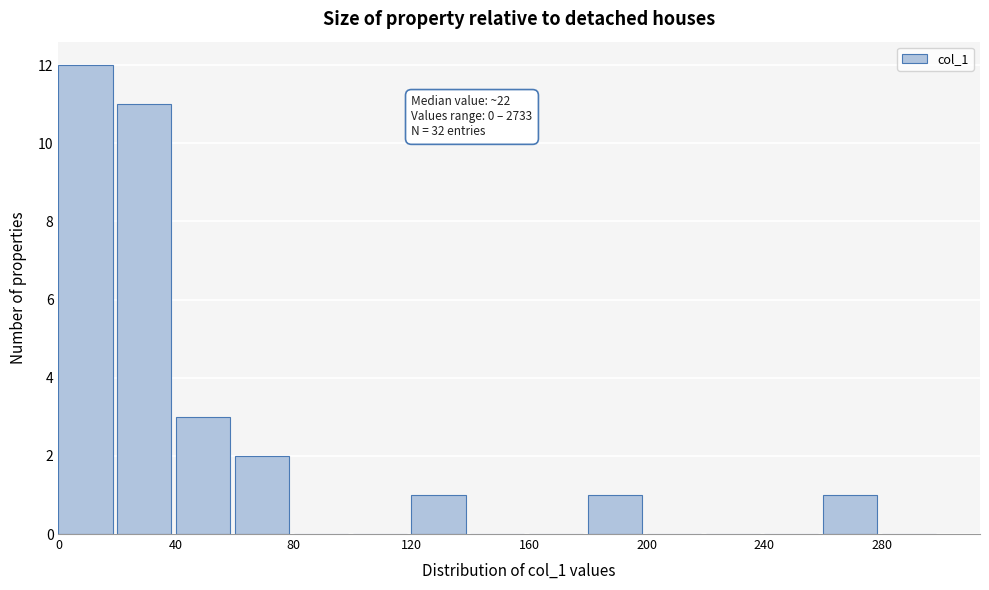

Over which range of the x-axis is the bar tallest?

0 to 20